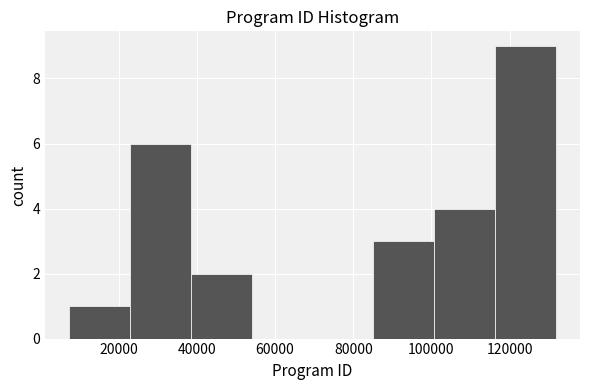

Over which range of the x-axis is the bar tallest?

116000 to 132000